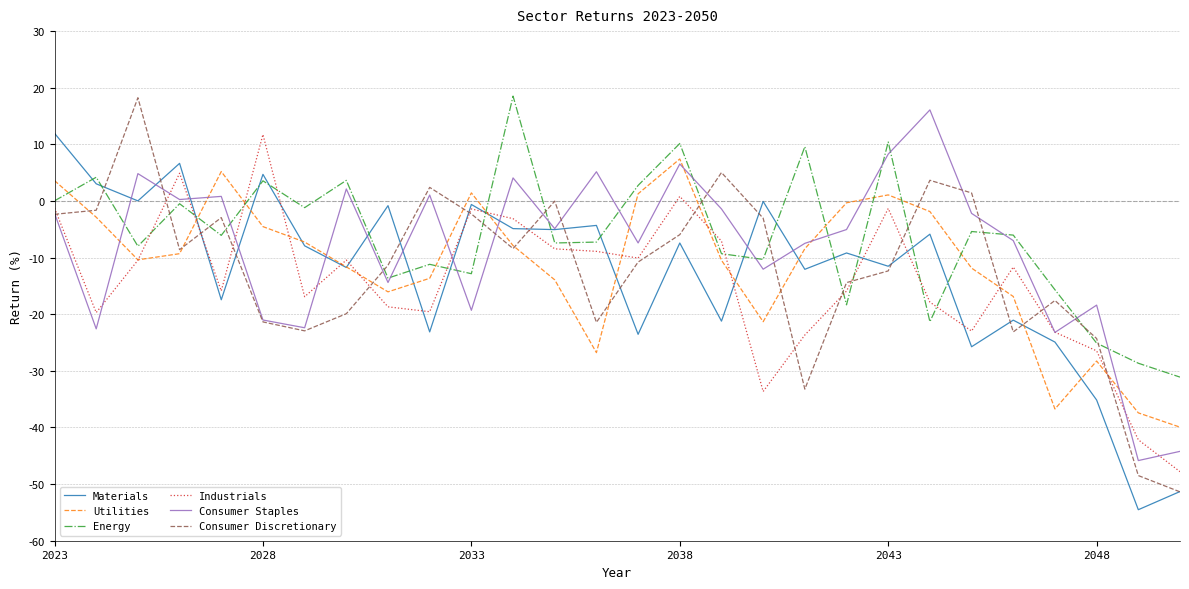

After their last crossing, which series has the higher values: Energy or Industrials?

Energy